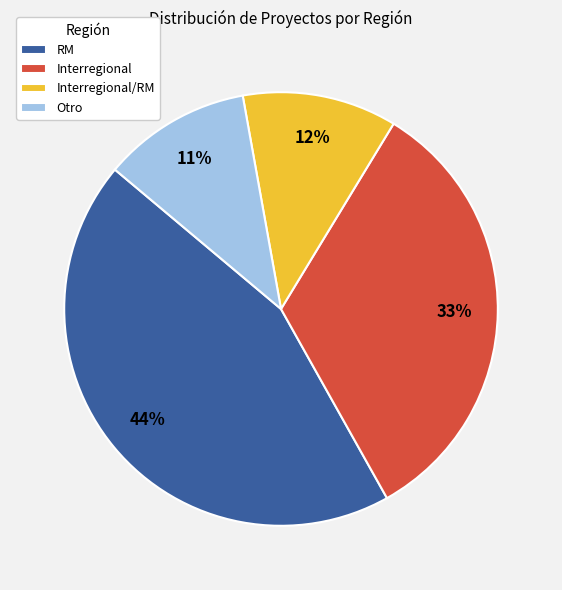

Is Interregional/RM the majority of the pie?

No